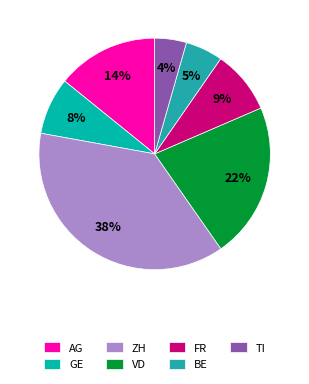

Combined, what portion of the pie is BE and VD?

27.0%